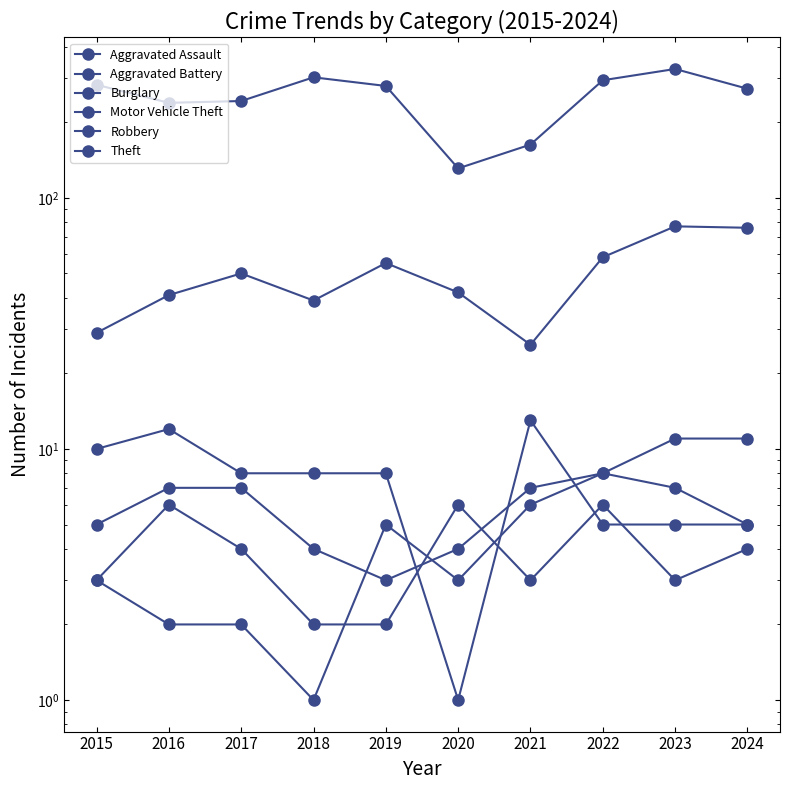

How many data points does each series have?

10